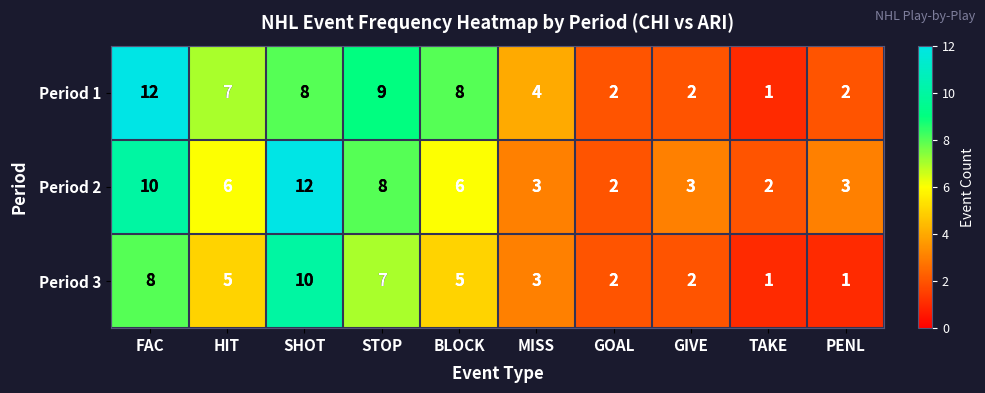

Reading left to right, what are all the values shown in this chart?

Period 1: FAC=12	HIT=7	SHOT=8	STOP=9	BLOCK=8	MISS=4	GOAL=2	GIVE=2	TAKE=1	PENL=2
Period 2: FAC=10	HIT=6	SHOT=12	STOP=8	BLOCK=6	MISS=3	GOAL=2	GIVE=3	TAKE=2	PENL=3
Period 3: FAC=8	HIT=5	SHOT=10	STOP=7	BLOCK=5	MISS=3	GOAL=2	GIVE=2	TAKE=1	PENL=1